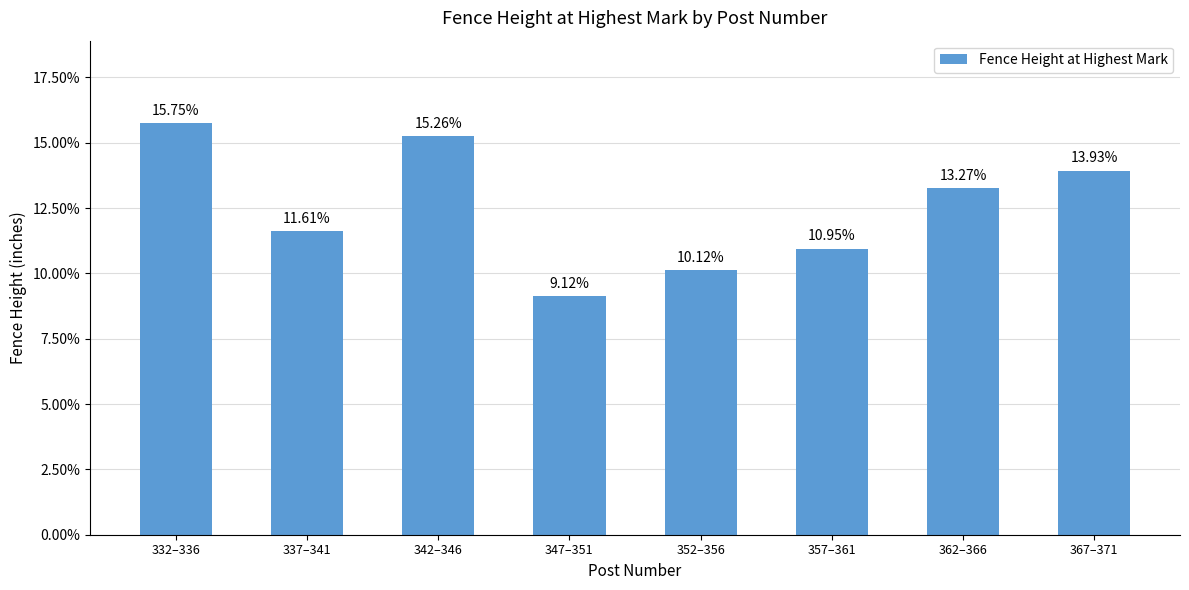

Rank the categories by value from highest to lowest.

332–336, 342–346, 367–371, 362–366, 337–341, 357–361, 352–356, 347–351